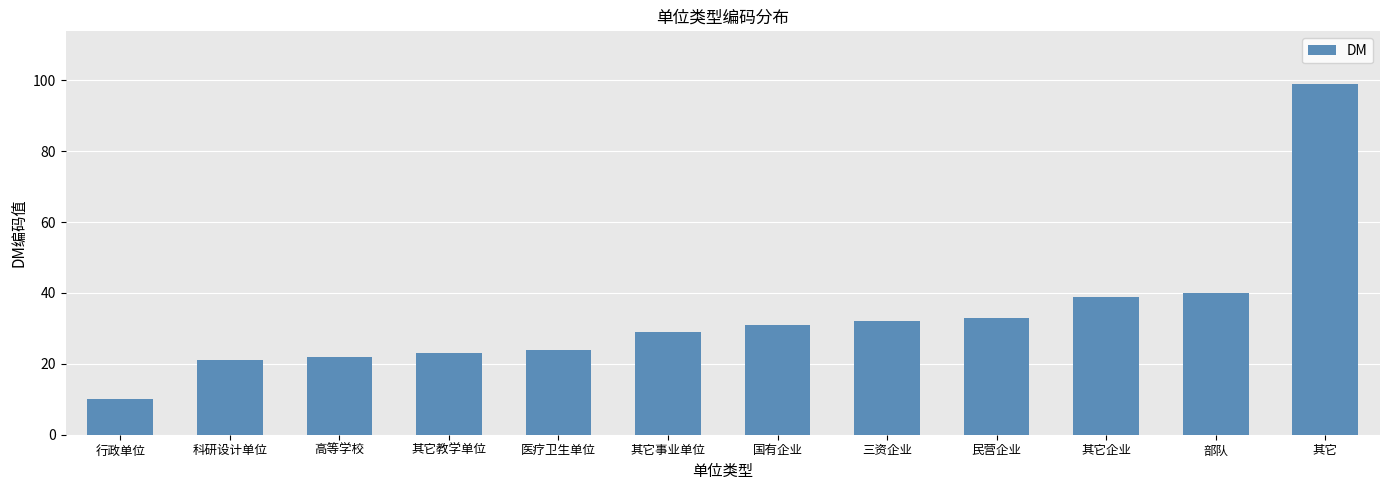

Rank the categories by value from lowest to highest.

行政单位, 科研设计单位, 高等学校, 其它教学单位, 医疗卫生单位, 其它事业单位, 国有企业, 三资企业, 民营企业, 其它企业, 部队, 其它